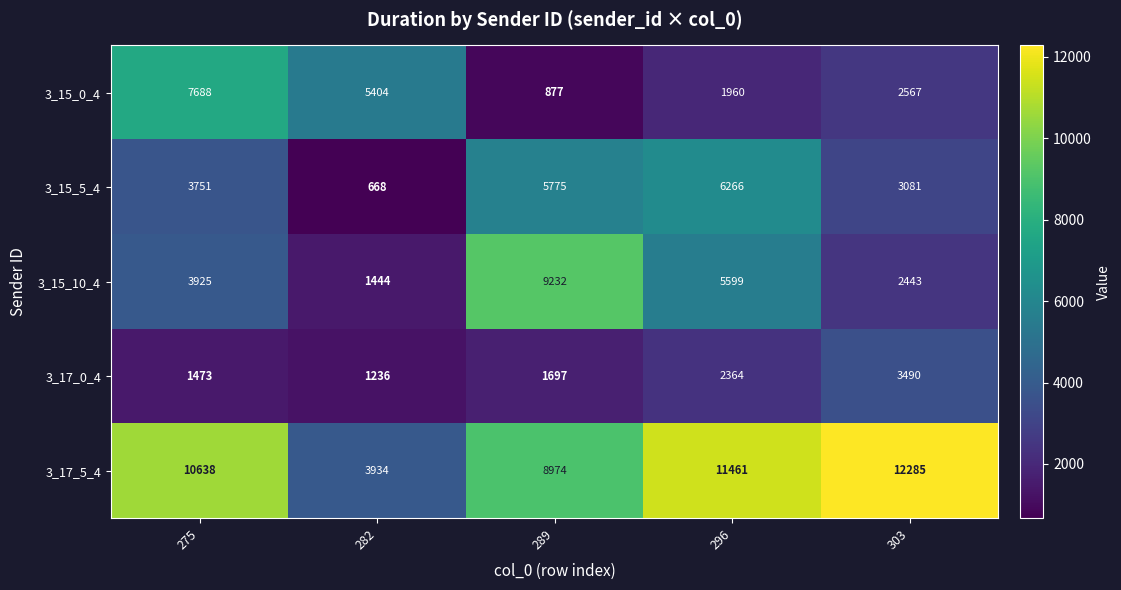

Reading left to right, transcribe all the data shown in this chart.

3_15_0_4: 275=7688	282=5404	289=877	296=1960	303=2567
3_15_5_4: 275=3751	282=668	289=5775	296=6266	303=3081
3_15_10_4: 275=3925	282=1444	289=9232	296=5599	303=2443
3_17_0_4: 275=1473	282=1236	289=1697	296=2364	303=3490
3_17_5_4: 275=10638	282=3934	289=8974	296=11461	303=12285